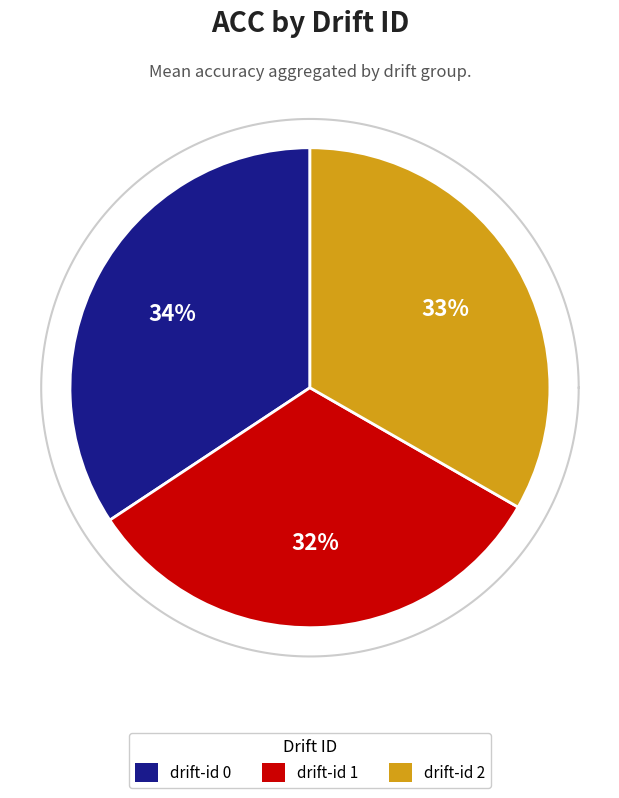

Which slice is the smallest?

1